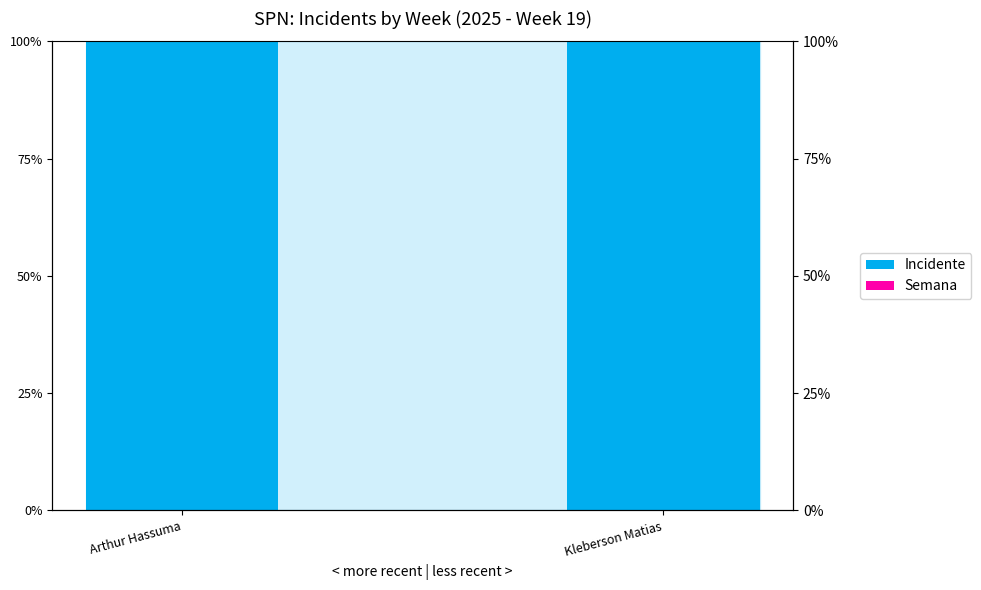

At which category does the chart reach its peak across all series?

Kleberson Matias